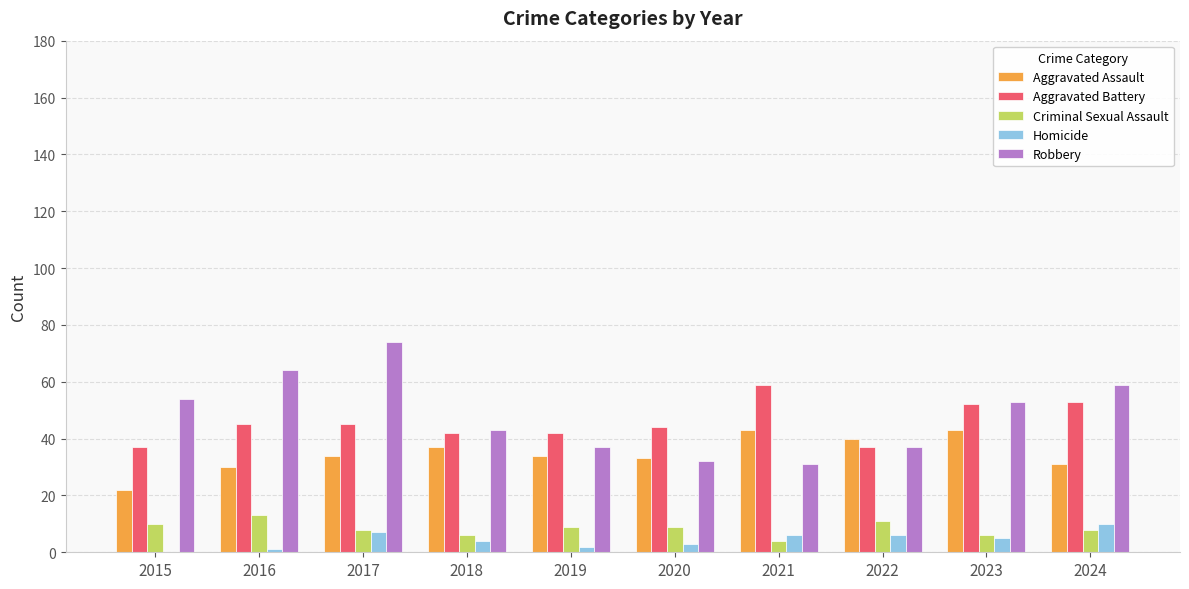

True or false: Aggravated Battery has a value of 20 at 2022.

False